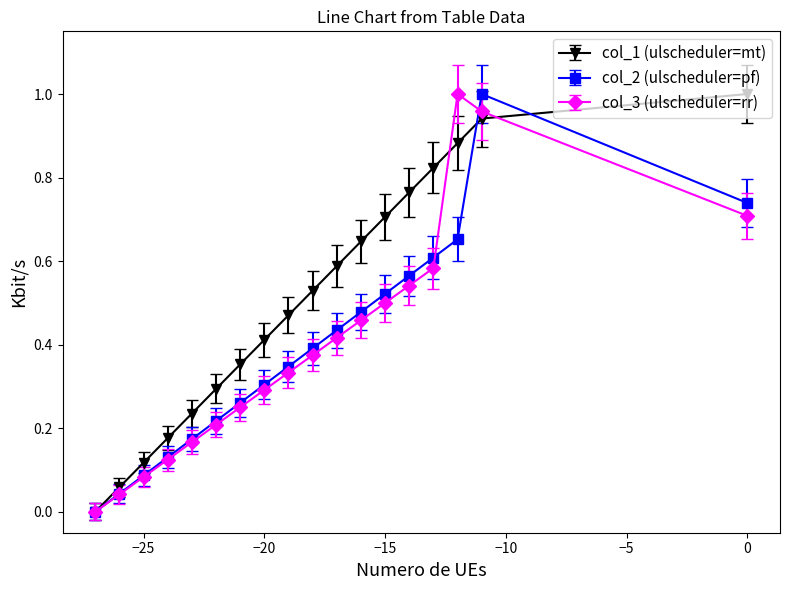

Which series ends up on top after the final intersection of col_3 and col_1?

col_1